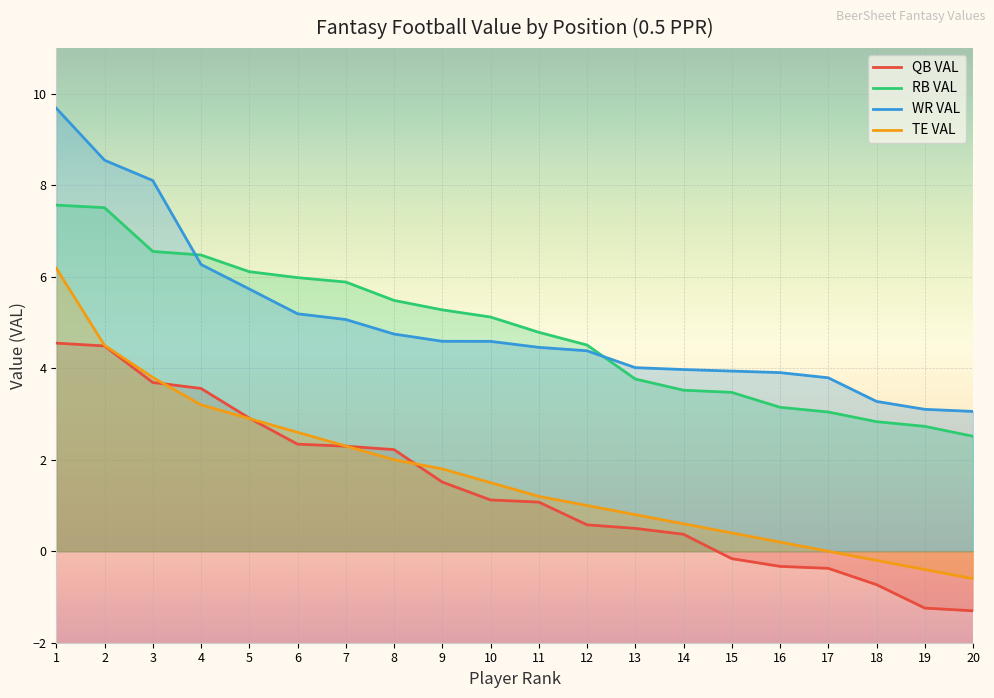

True or false: QB VAL and WR VAL intersect in this chart.

False